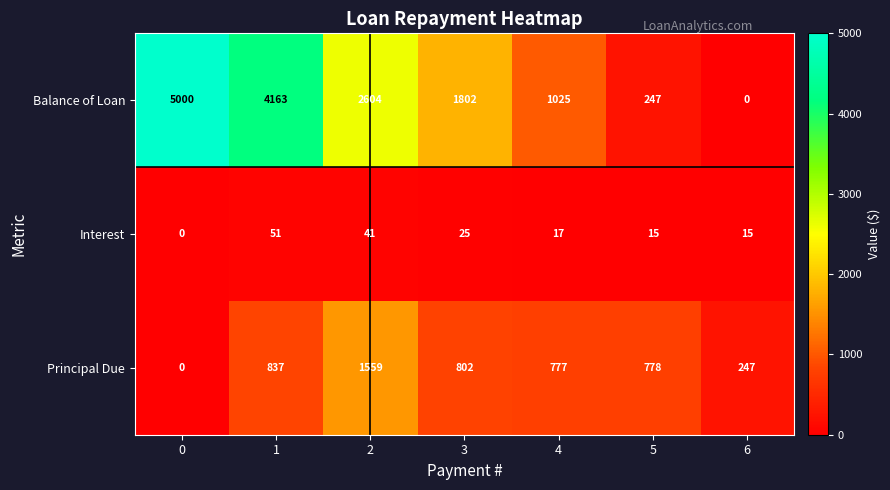

What is the maximum value for Interest?

51